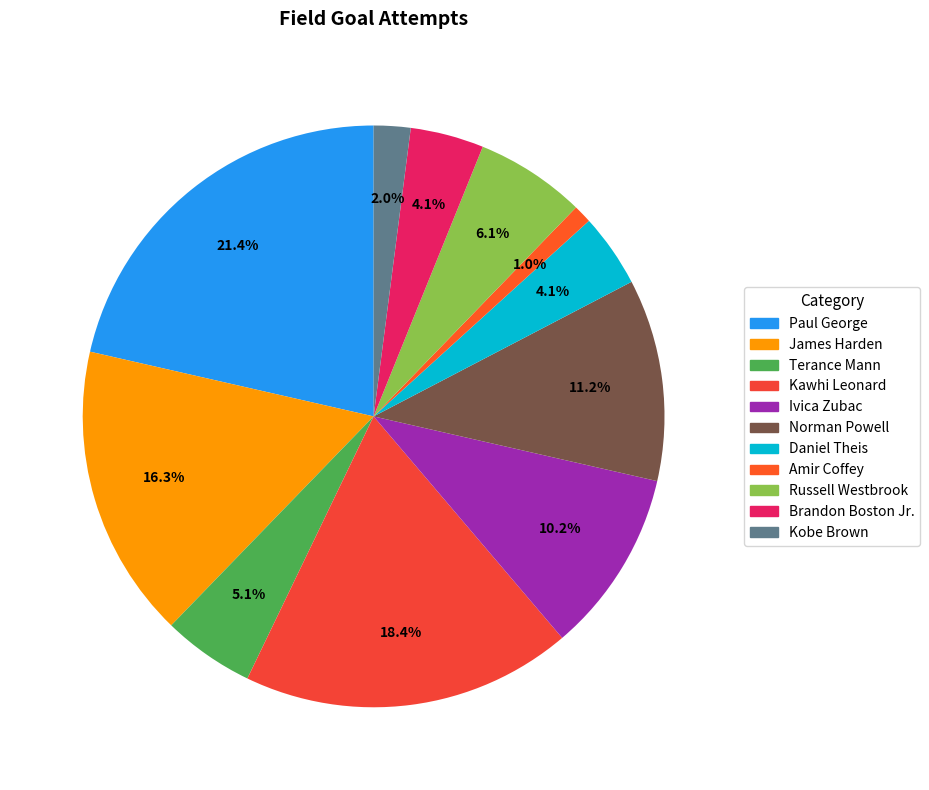

What is the change in value from Paul George to Daniel Theis?

-17